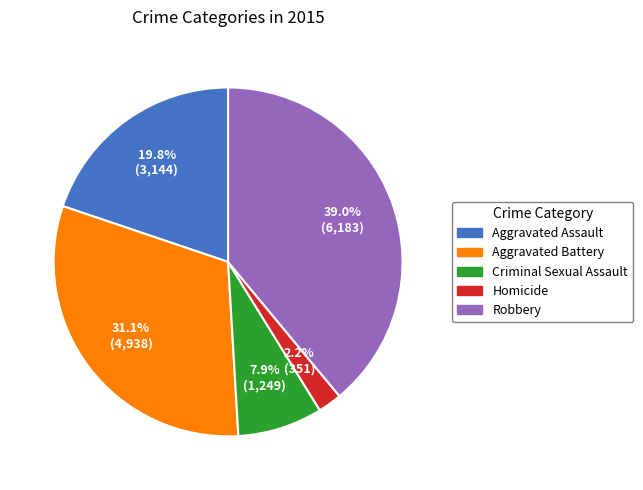

To the nearest percent, what is the difference between the largest and smallest slice percentages?

37%